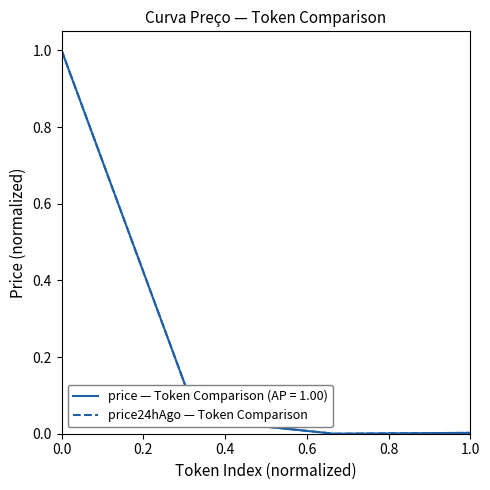

What is the maximum value shown in the chart?

1.0